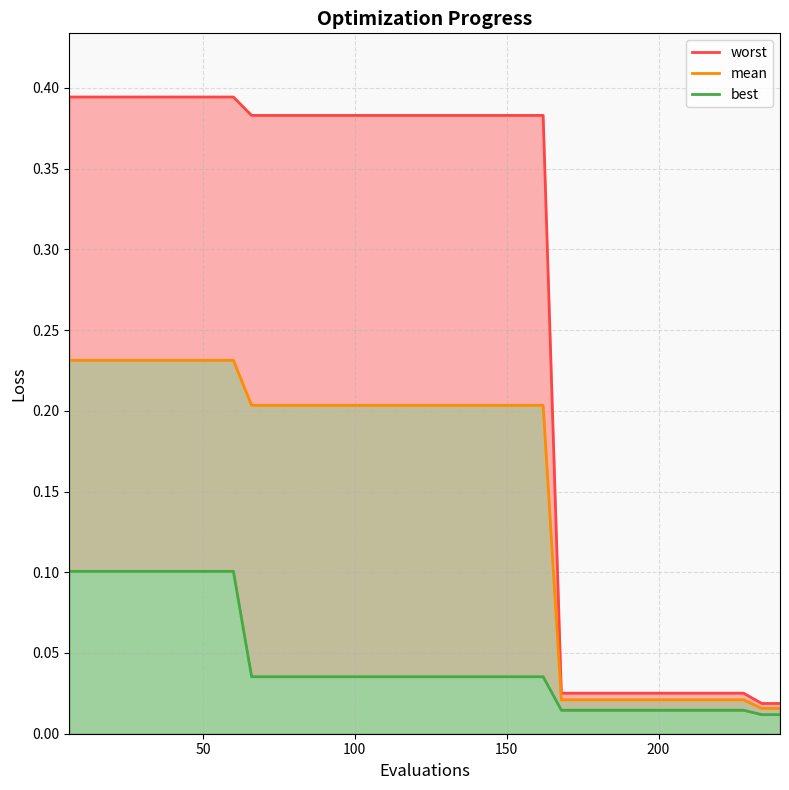

True or false: worst and best intersect in this chart.

False